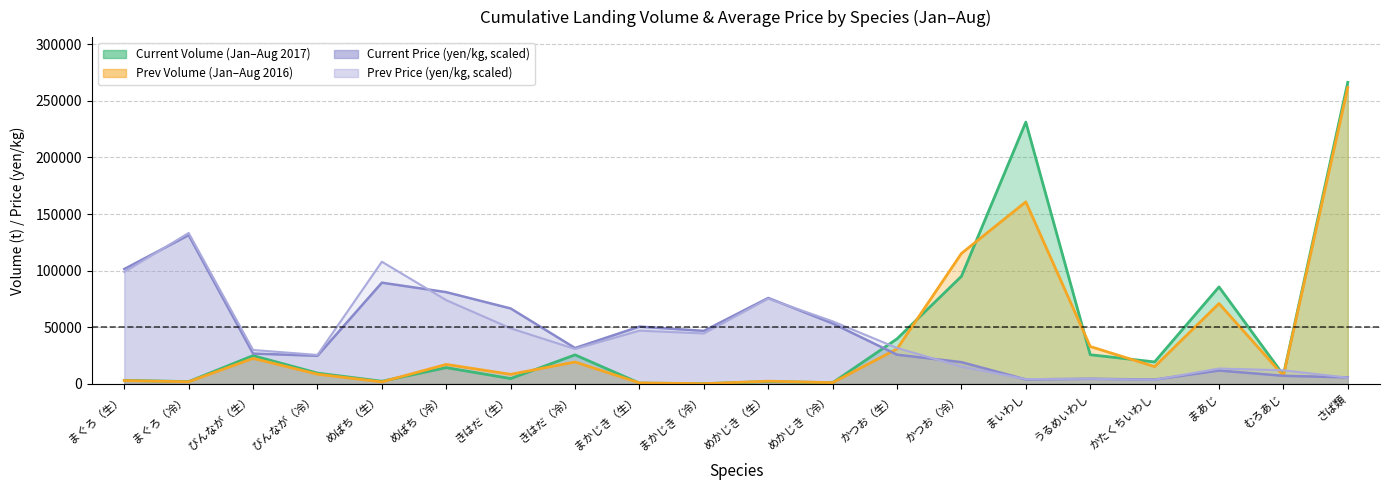

What is the difference between the highest and lowest values at まぐろ（生）?

98558.3